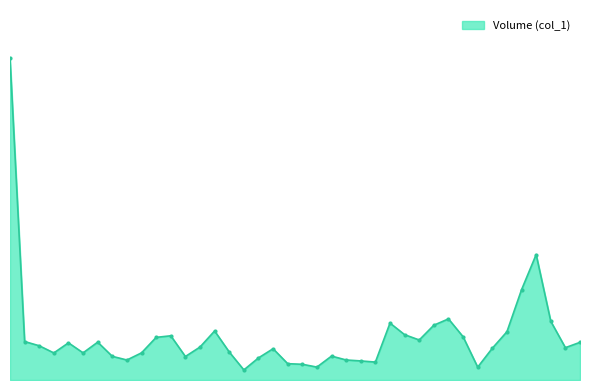

Reading left to right, what are all the values shown in this chart?

96/05/07=14642000	96/05/08=1750000	96/05/09=1558000	96/05/10=1232000	96/05/11=1691000	96/05/14=1235000	96/05/15=1722000	96/05/16=1076000	96/05/17=910000	96/05/18=1236000	96/05/21=1940000	96/05/22=2012000	96/05/23=1069000	96/05/24=1500000	96/05/25=2231000	96/05/28=1274000	96/05/29=459000	96/05/30=1005000	96/05/31=1423000	96/06/01=743000	96/06/04=715000	96/06/05=588000	96/06/06=1088000	96/06/07=911000	96/06/08=868000	96/06/11=816000	96/06/12=2589000	96/06/13=2062000	96/06/14=1821000	96/06/15=2494000	96/06/20=2781000	96/06/21=1968000	96/06/22=585000	96/06/23=1445000	96/06/25=2196000	96/06/26=4108000	96/06/27=5709000	96/06/28=2671000	96/06/29=1472000	96/07/02=1714000